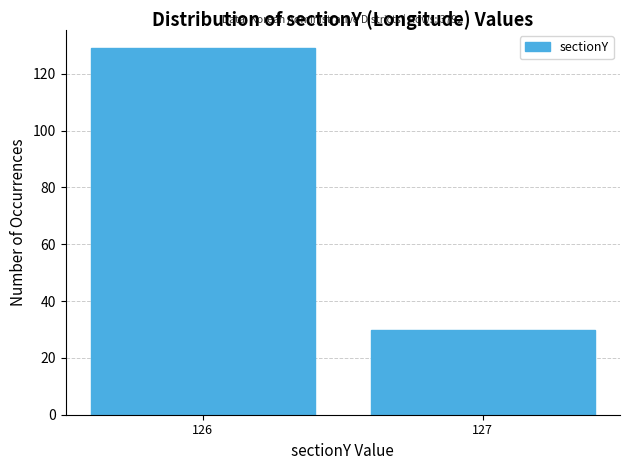

Reading left to right, extract all data points from this chart.

126=129	127=30